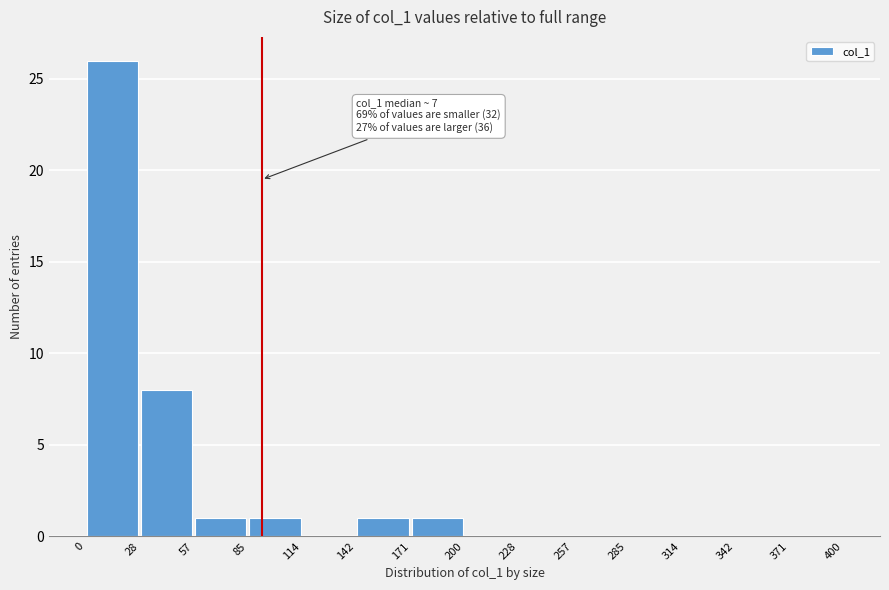

Which range on the x-axis has the tallest bar?

0 to 28